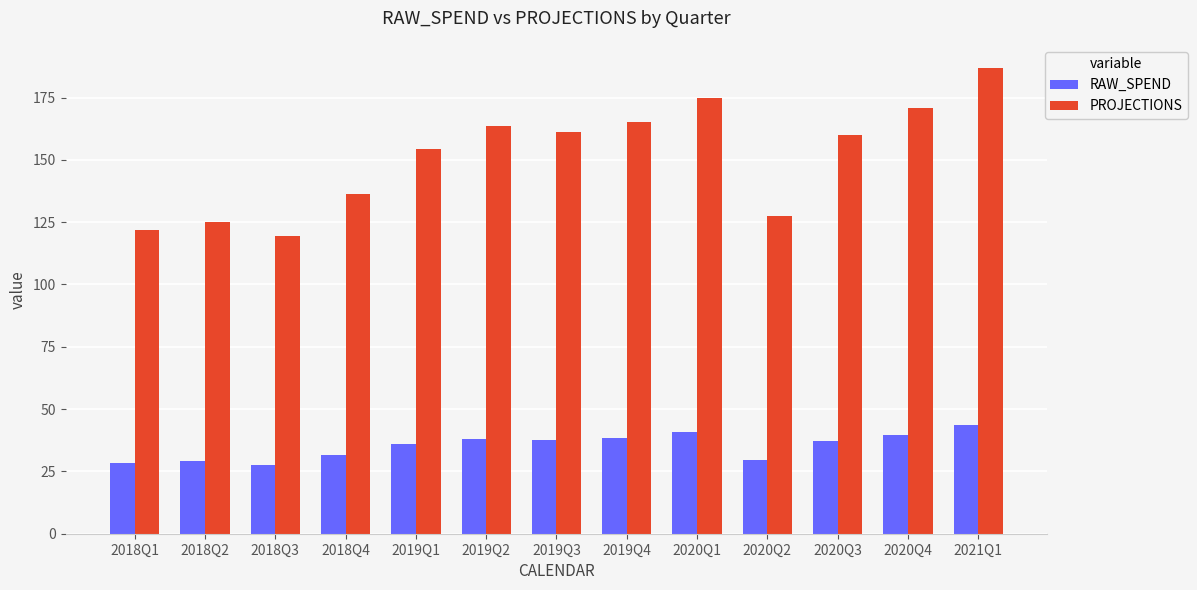

What is the spread (max minus min) of values at 2019Q4?

126.7